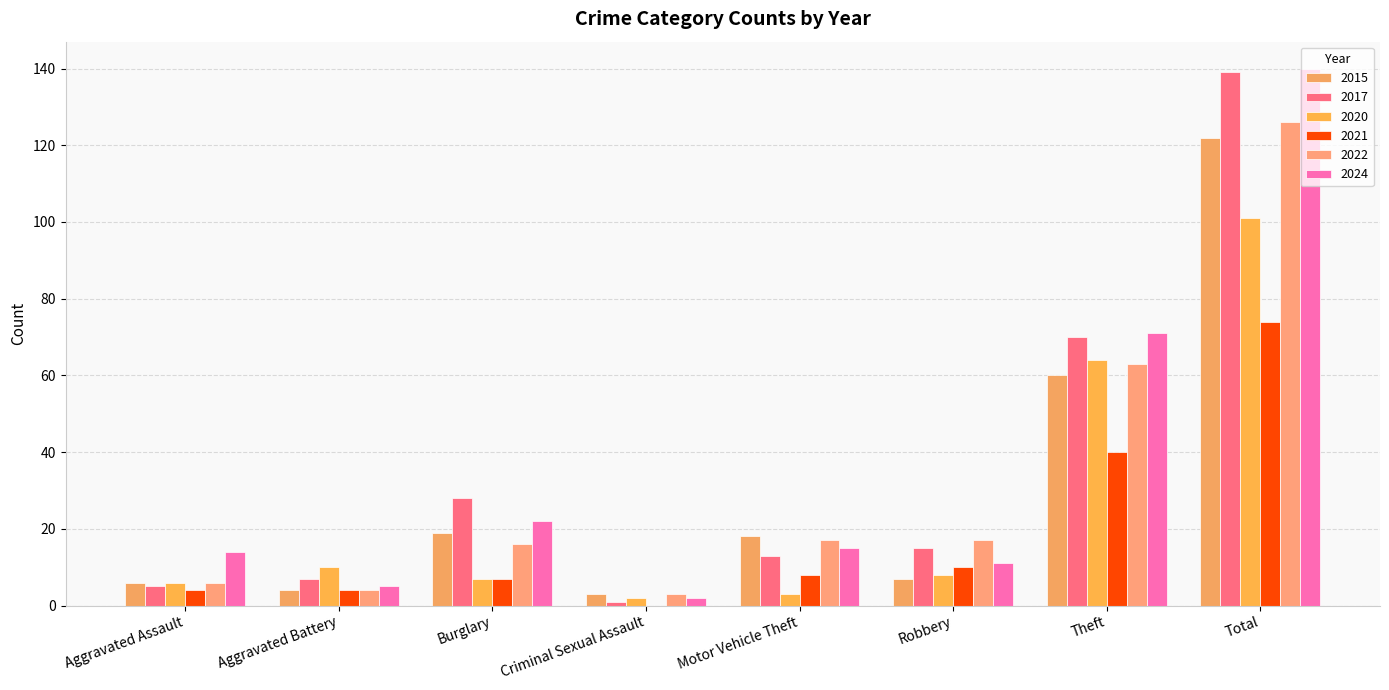

Reading left to right, what are all the values shown in this chart?

2015: 6	4	19	3	18	7	60	122
2017: 5	7	28	1	13	15	70	139
2020: 6	10	7	2	3	8	64	101
2021: 4	4	7	0	8	10	40	74
2022: 6	4	16	3	17	17	63	126
2024: 14	5	22	2	15	11	71	140